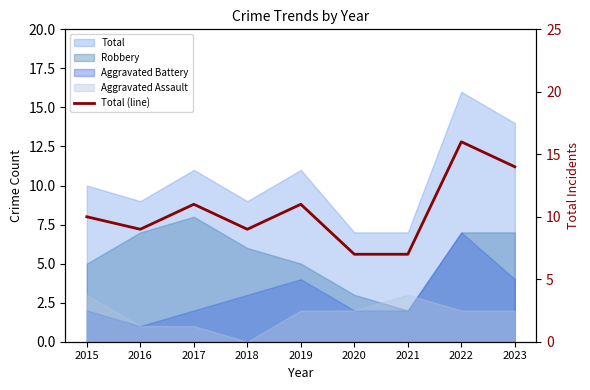

What is the maximum value shown in the chart?

16